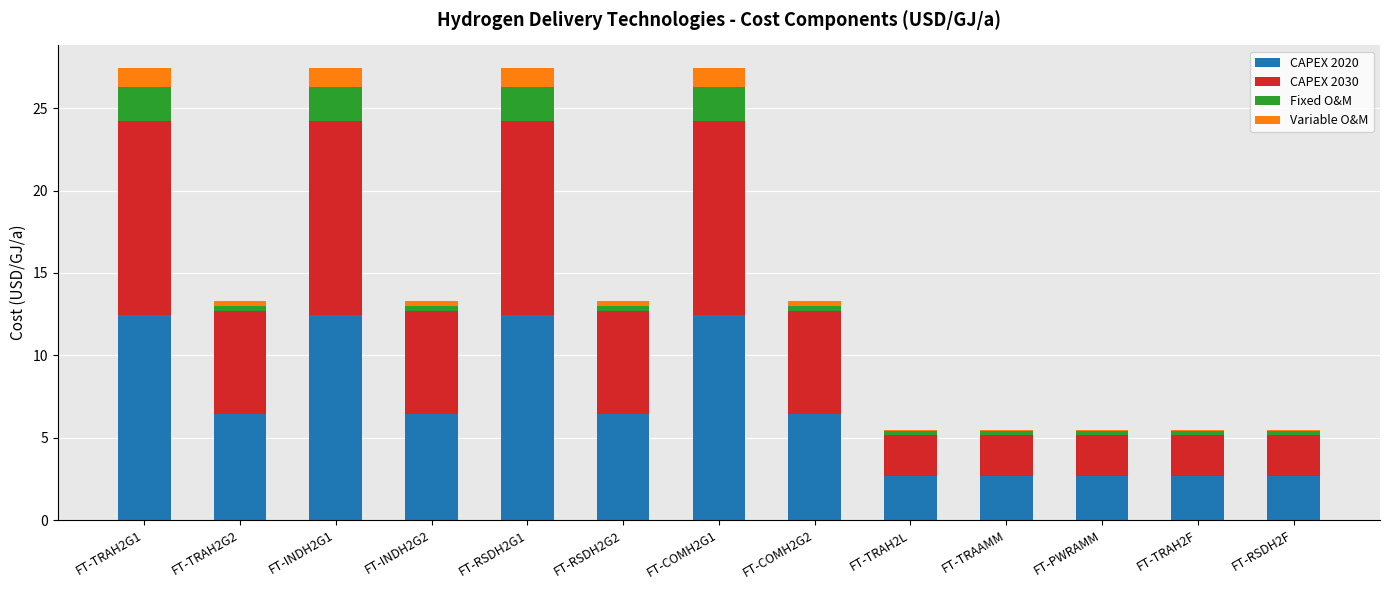

What is the difference between the maximum and minimum values in the CAPEX 2020 series?

9.8